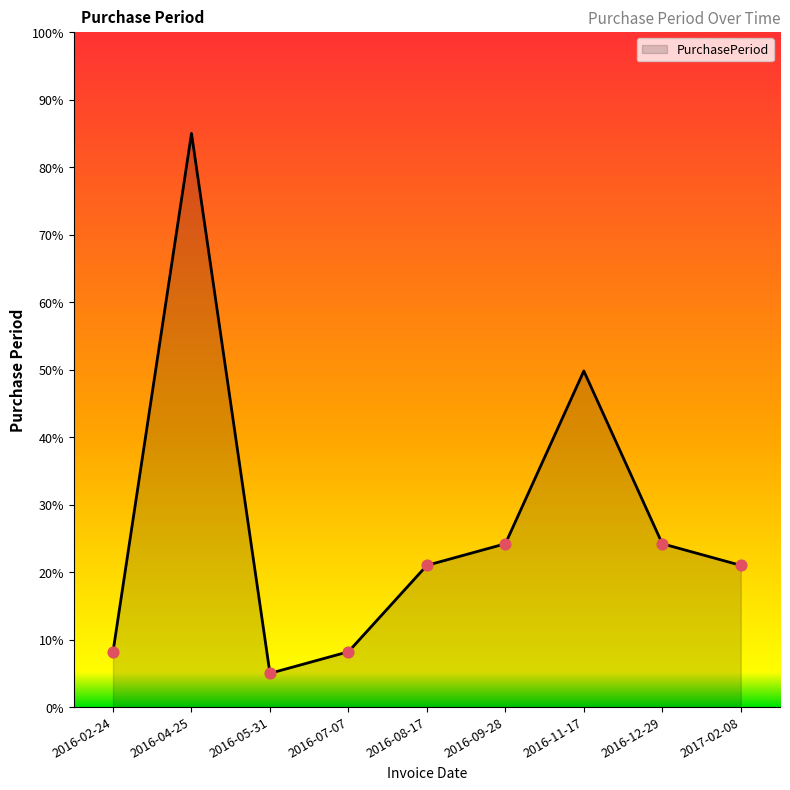

What is the ratio of the value at 2016-12-29 to the value at 2016-11-17?

0.5